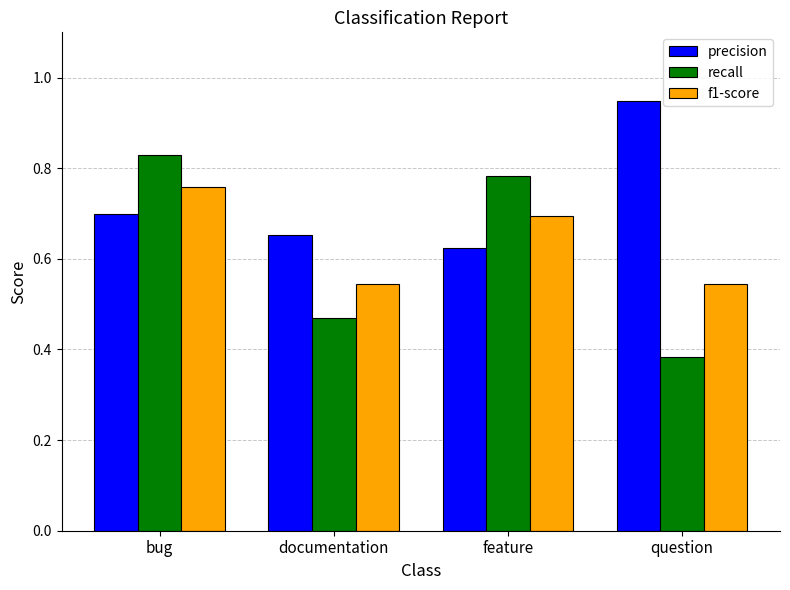

What is the sum of the precision values at feature and documentation?

1.3